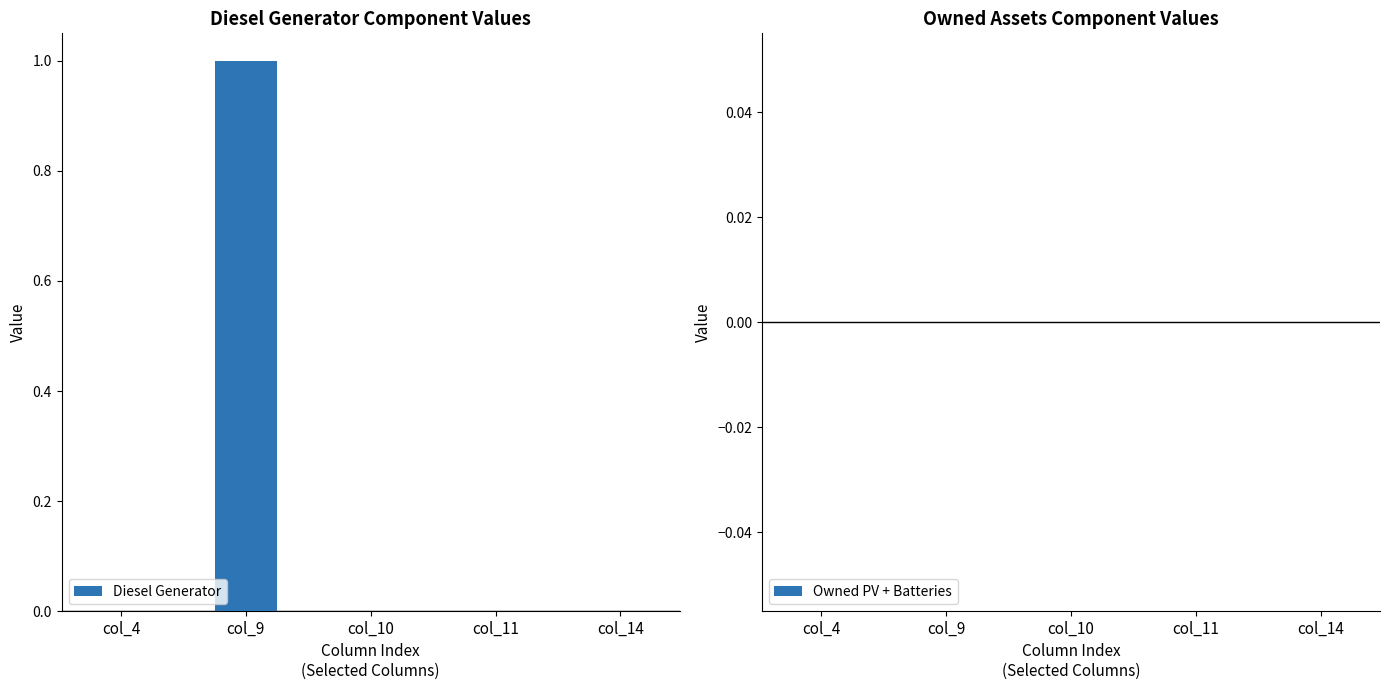

How many data points does each series have?

5